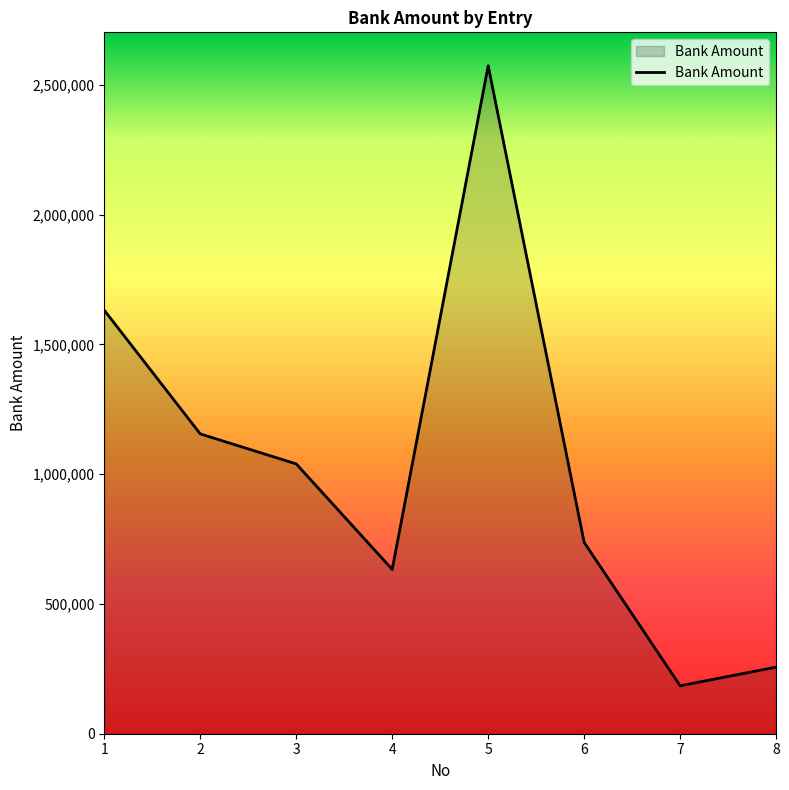

What is the smallest value displayed?

184769